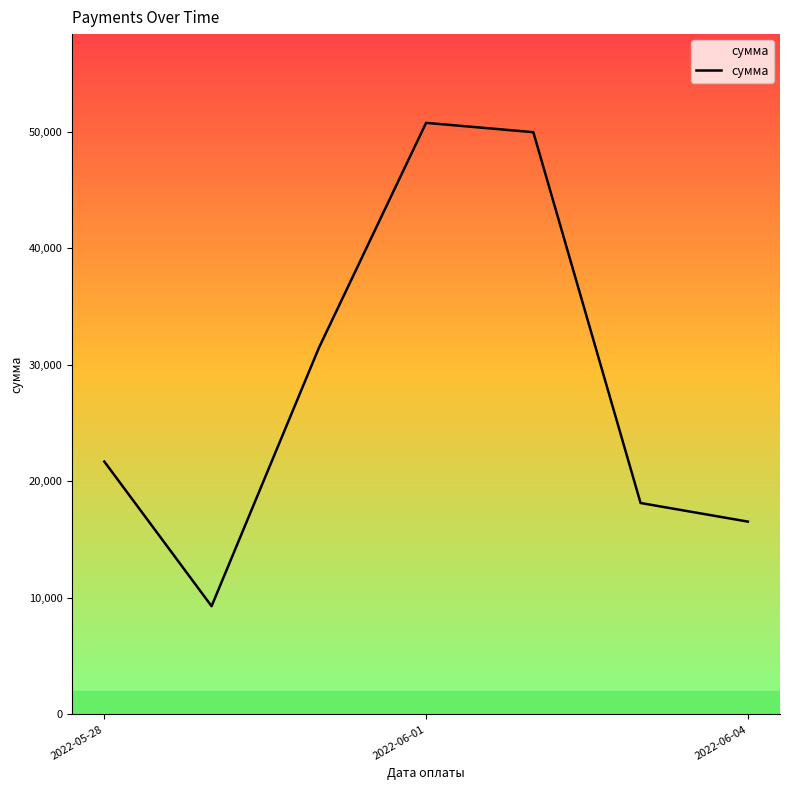

How many interior local peaks (higher than both neighbors) does the data have?

1